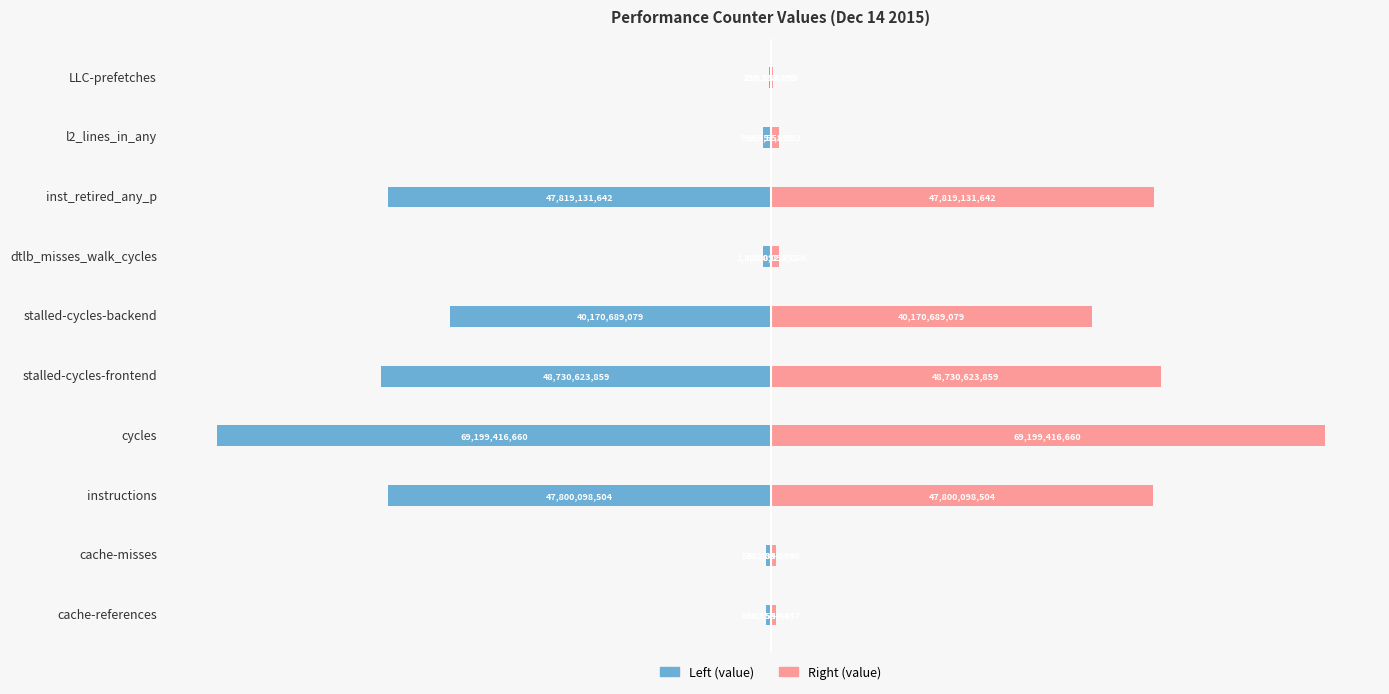

True or false: Right (value) has a value of 1008092050 at dtlb_misses_walk_cycles.

True